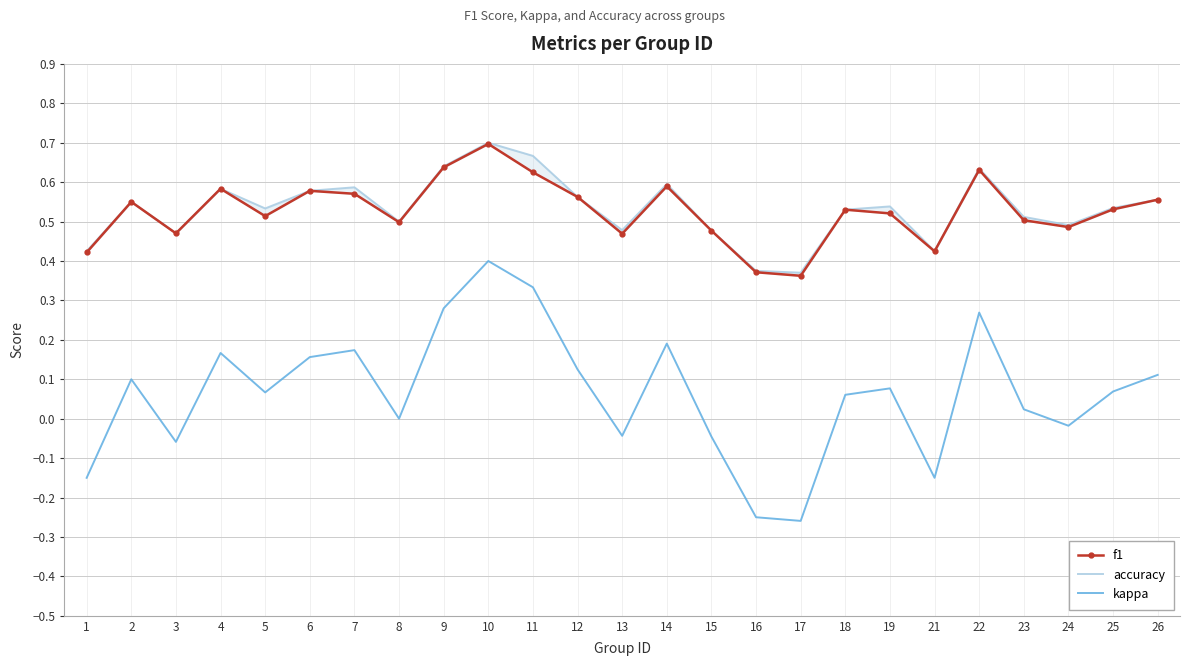

At which category does the chart reach its peak across all series?

10